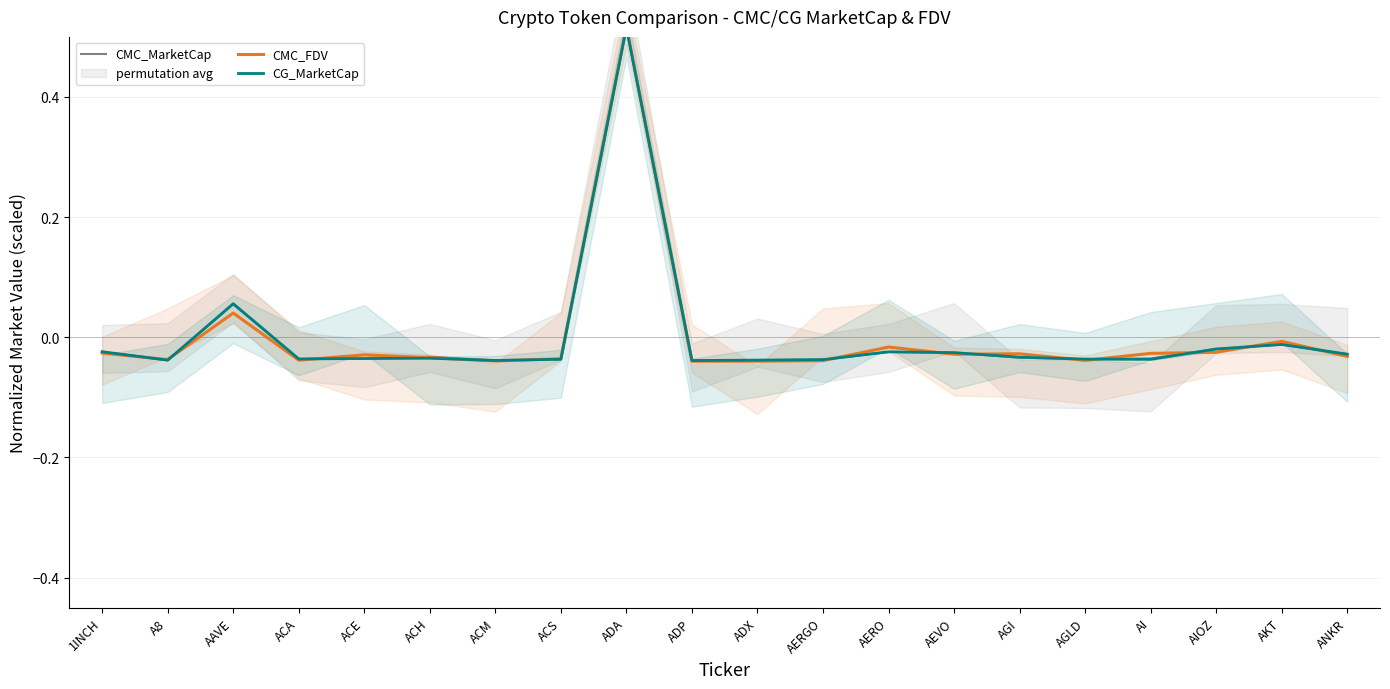

In CG_MarketCap, how many points are higher than both neighbors (excluding endpoints)?

5